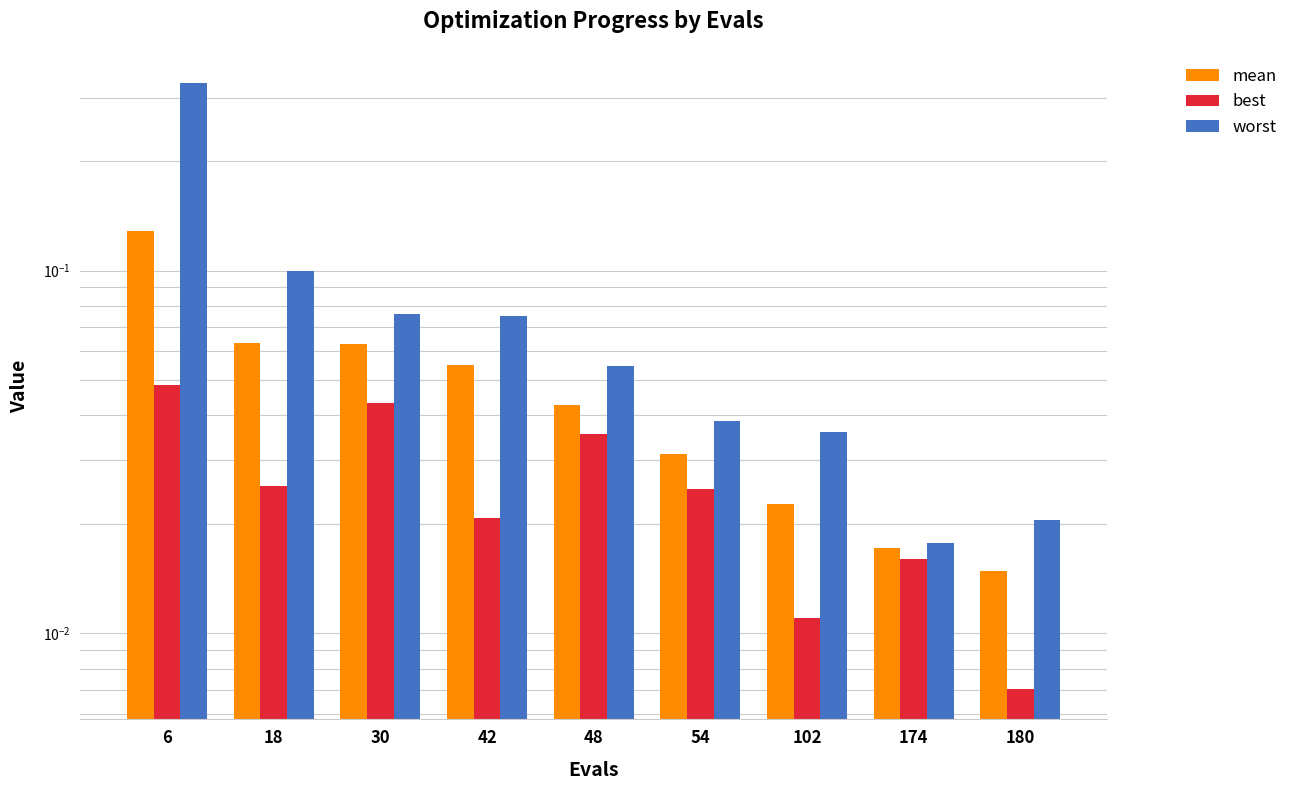

Which series has the widest spread of values?

worst